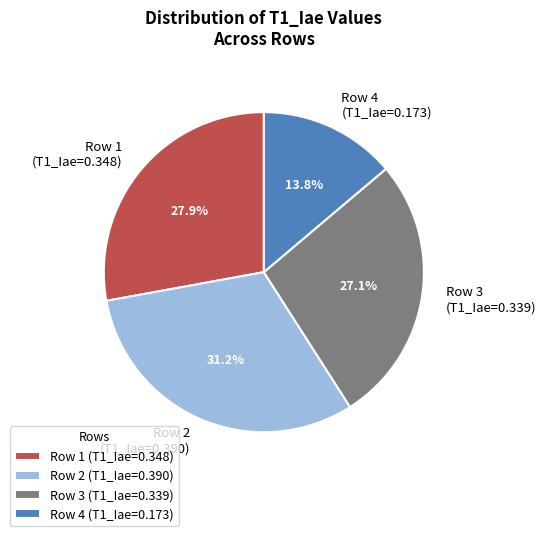

Which has a higher value, Row 2 or Row 3?

Row 2